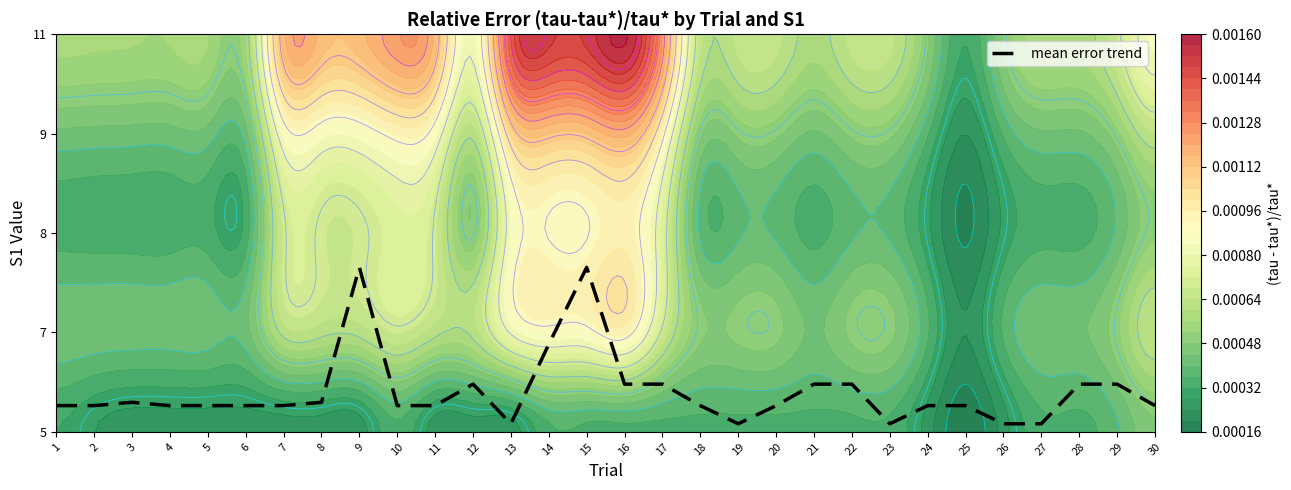

List the labels in order of value, smallest first.

13, 19, 23, 26, 27, 1, 2, 4, 5, 6, 7, 10, 11, 18, 20, 24, 25, 30, 3, 8, 12, 16, 17, 21, 22, 28, 29, 14, 9, 15